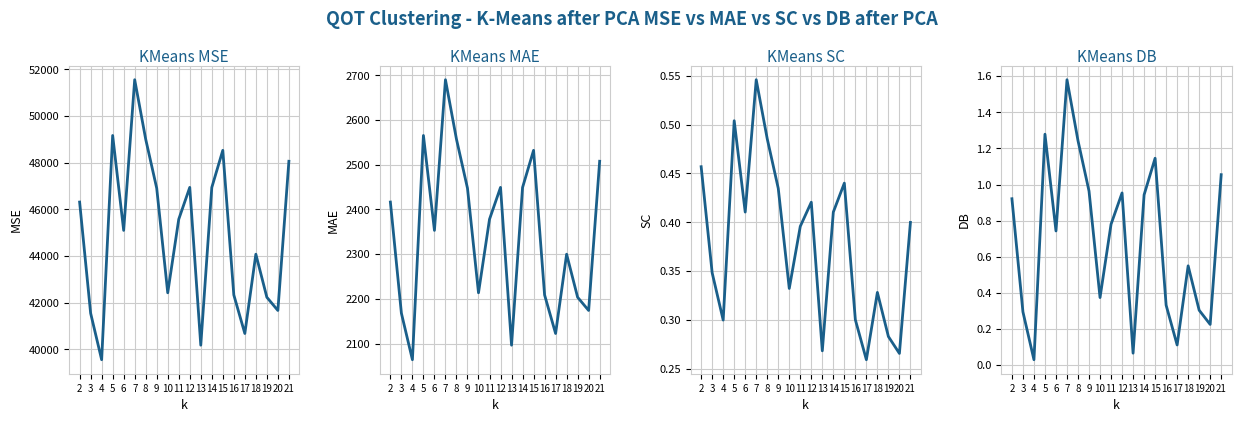

Reading left to right, what are all the values shown in this chart?

KMeans MSE: 2=46316.1	3=41552.0	4=39558.1	5=49170.2	6=45101.5	7=51560.4	8=49009.9	9=46909.2	10=42427.0	11=45579.1	12=46945.5	13=40181.4	14=46941.0	15=48533.8	16=42335.4	17=40682.6	18=44080.8	19=42234.7	20=41669.4	21=48065.2
KMeans MAE: 2=2416.5	3=2167.9	4=2063.9	5=2565.4	6=2353.1	7=2690.1	8=2557.0	9=2447.4	10=2213.6	11=2378.0	12=2449.3	13=2096.4	14=2449.1	15=2532.2	16=2208.8	17=2122.6	18=2299.9	19=2203.5	20=2174.1	21=2507.7
KMeans SC: 2=0.5	3=0.3	4=0.3	5=0.5	6=0.4	7=0.5	8=0.5	9=0.4	10=0.3	11=0.4	12=0.4	13=0.3	14=0.4	15=0.4	16=0.3	17=0.3	18=0.3	19=0.3	20=0.3	21=0.4
KMeans DB: 2=0.9	3=0.3	4=0.0	5=1.3	6=0.7	7=1.6	8=1.2	9=1.0	10=0.4	11=0.8	12=1.0	13=0.1	14=0.9	15=1.1	16=0.3	17=0.1	18=0.5	19=0.3	20=0.2	21=1.1